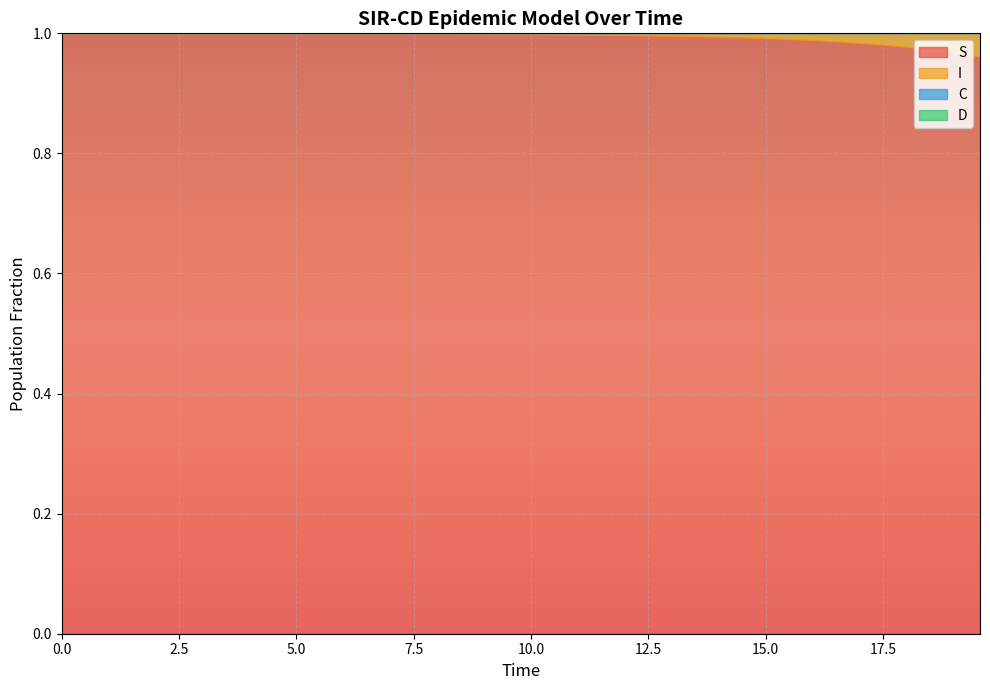

After their last crossing, which series has the higher values: I or C?

I